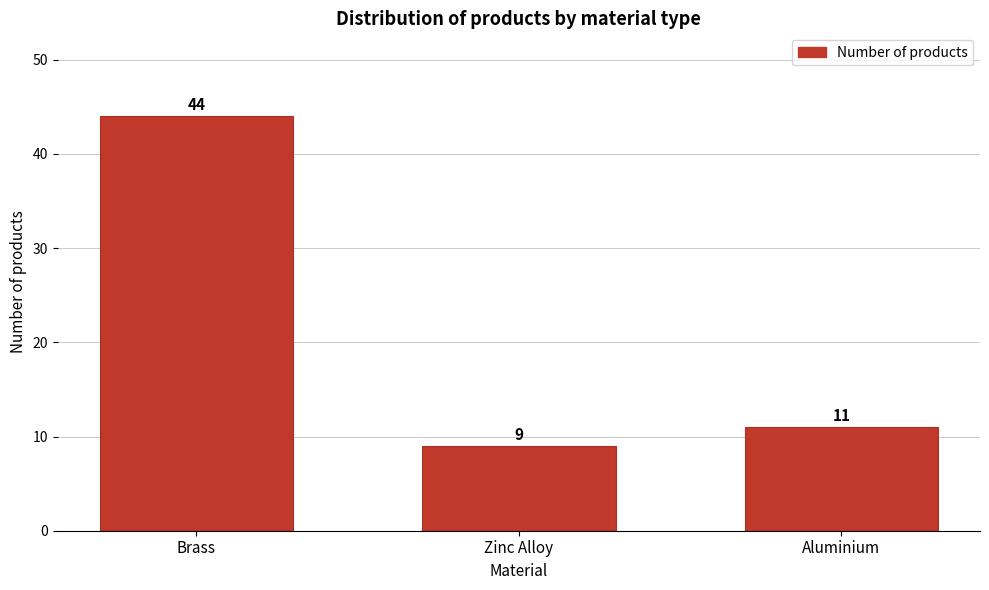

Reading left to right, transcribe all the data shown in this chart.

Brass=44	Zinc Alloy=9	Aluminium=11